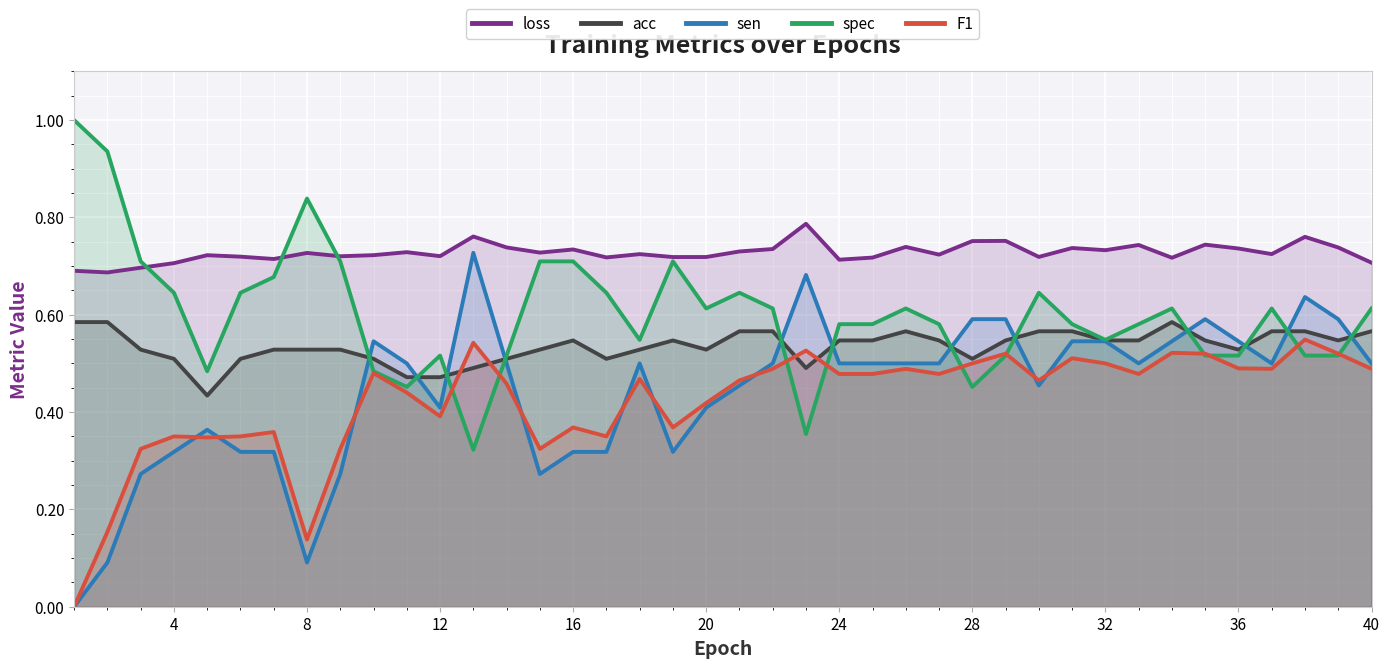

The spec series shows 0.7 at 12. True or false?

False